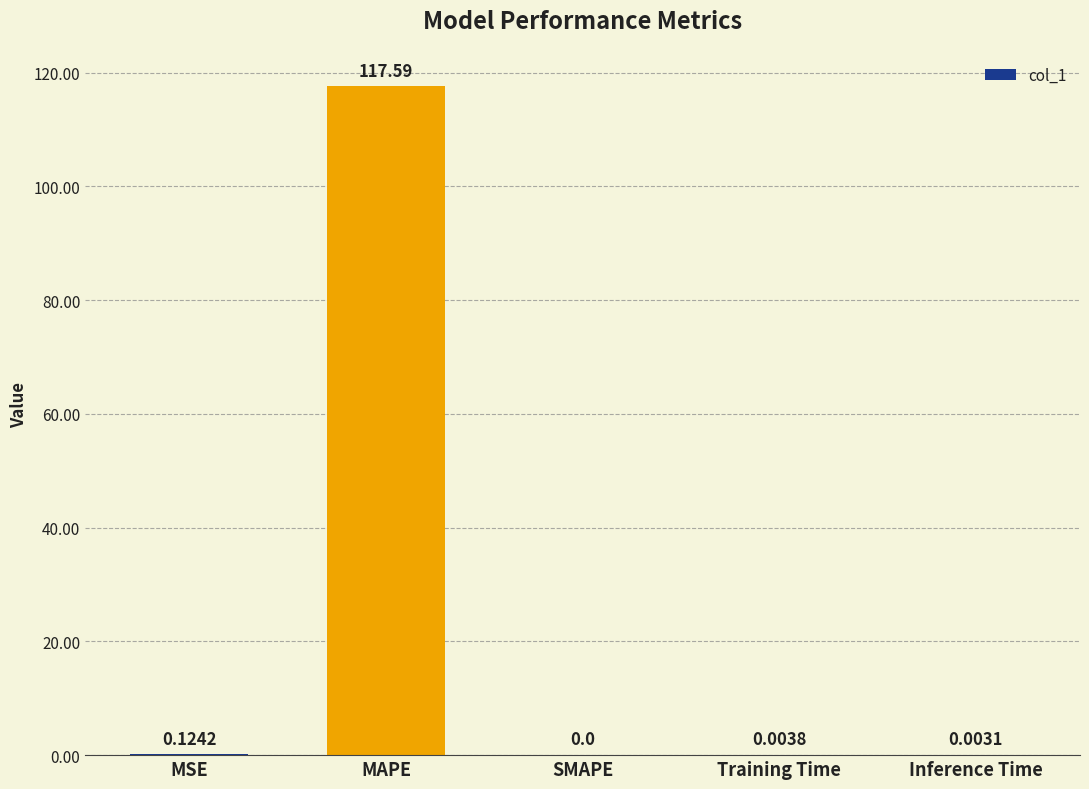

At which label is the value closest to 58?

MSE